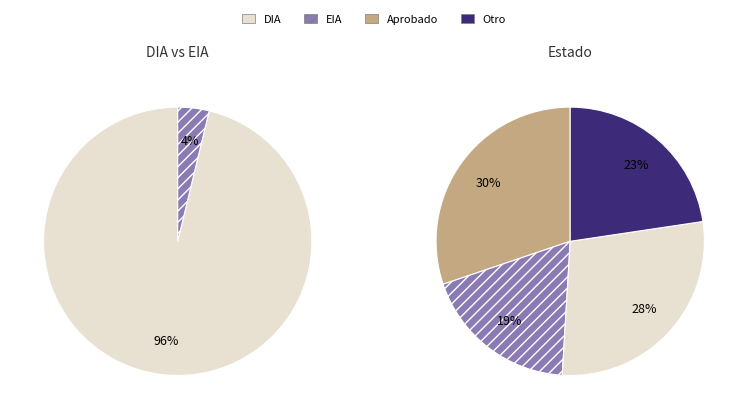

Between EIA and DIA, which is larger?

DIA